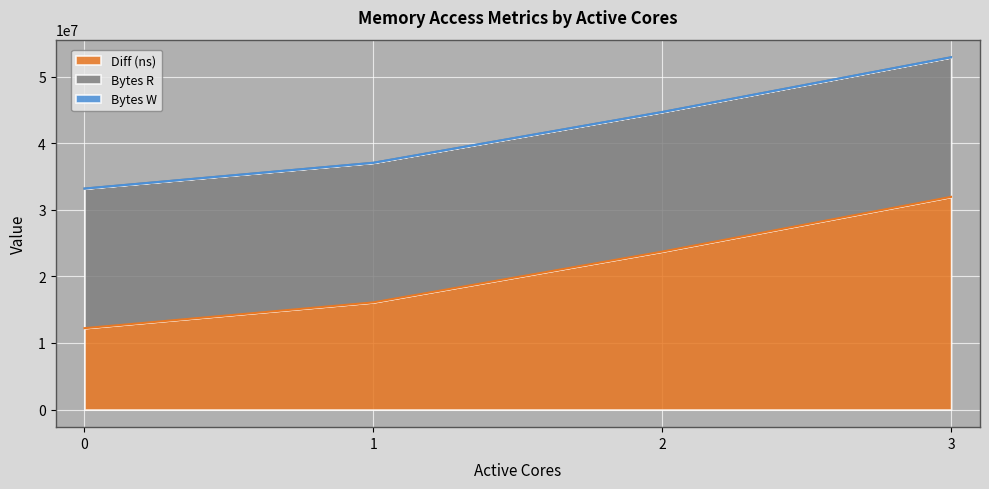

Reading left to right, what are all the values shown in this chart?

Diff (ns): 0=12224042	1=16099109	2=23725210	3=31949143
Bytes R: 0=20971520	1=20971520	2=20971520	3=20971520
Bytes W: 0=0	1=0	2=0	3=0